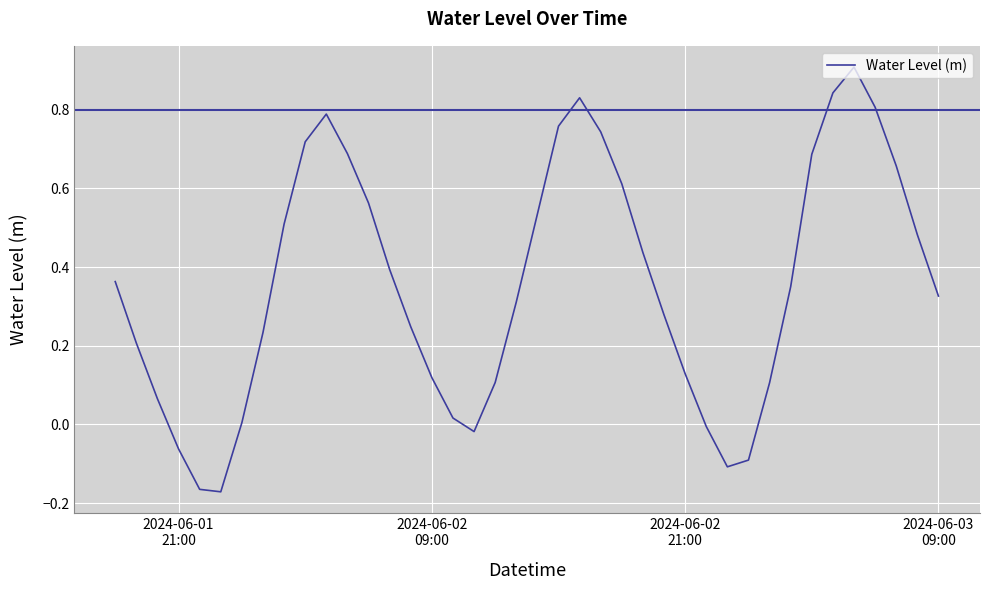

What is the greatest value displayed?

0.9